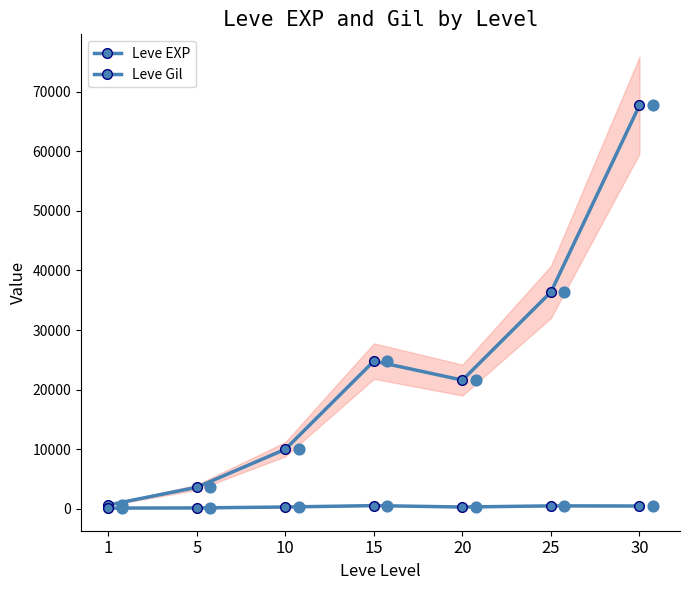

Which series has the largest Y range (max minus min)?

Leve EXP